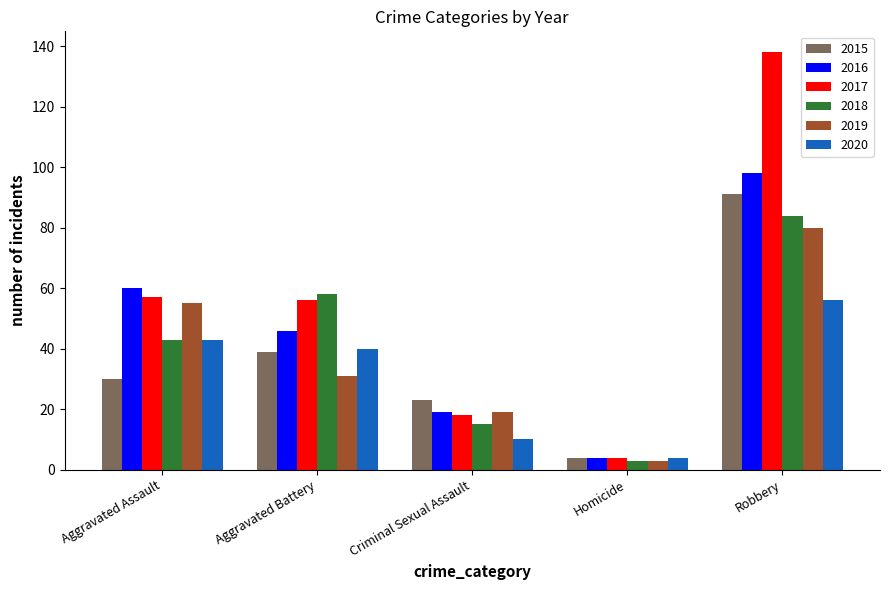

Reading right to left, extract all data points from this chart.

2015: Robbery=91	Homicide=4	Criminal Sexual Assault=23	Aggravated Battery=39	Aggravated Assault=30
2016: Robbery=98	Homicide=4	Criminal Sexual Assault=19	Aggravated Battery=46	Aggravated Assault=60
2017: Robbery=138	Homicide=4	Criminal Sexual Assault=18	Aggravated Battery=56	Aggravated Assault=57
2018: Robbery=84	Homicide=3	Criminal Sexual Assault=15	Aggravated Battery=58	Aggravated Assault=43
2019: Robbery=80	Homicide=3	Criminal Sexual Assault=19	Aggravated Battery=31	Aggravated Assault=55
2020: Robbery=56	Homicide=4	Criminal Sexual Assault=10	Aggravated Battery=40	Aggravated Assault=43